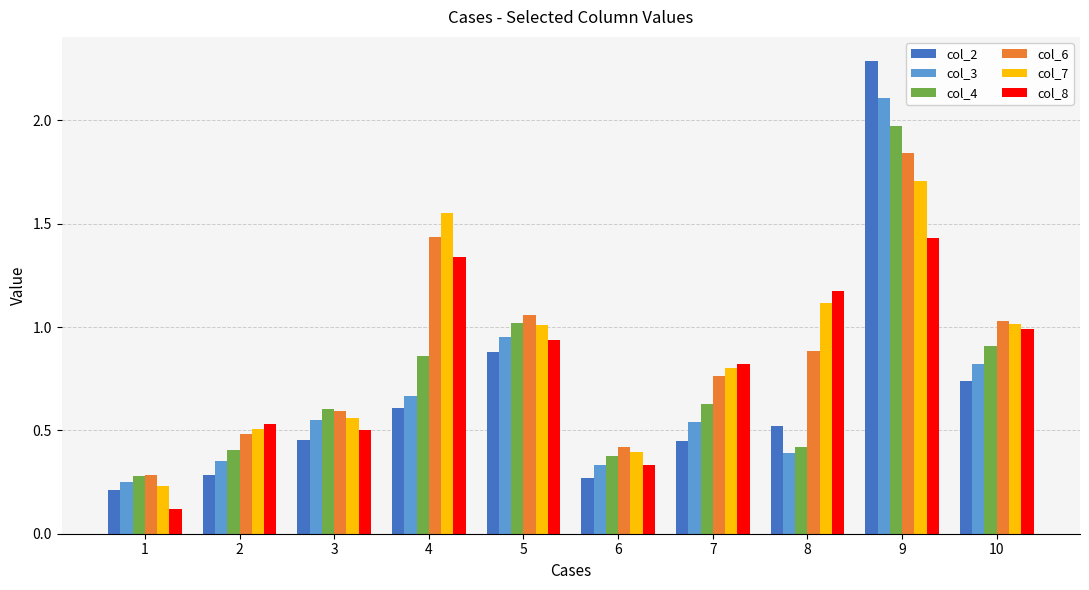

Rank the series by their maximum value, from highest to lowest.

col_2, col_3, col_4, col_6, col_7, col_8